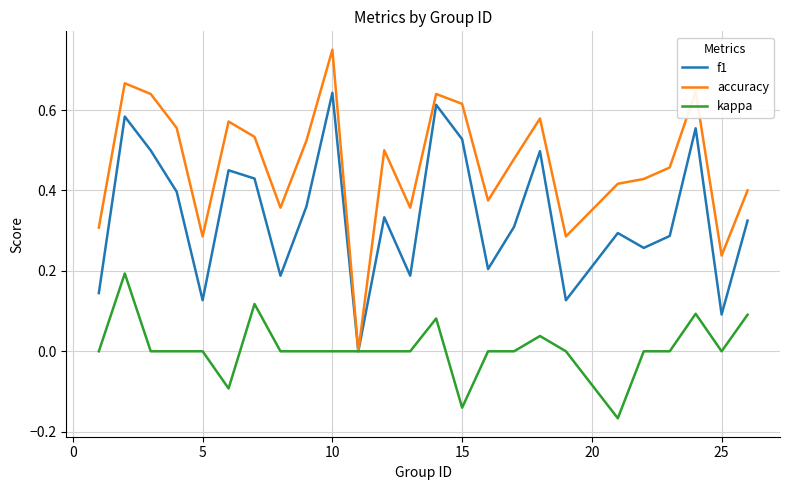

Which series has the largest total across all categories?

accuracy